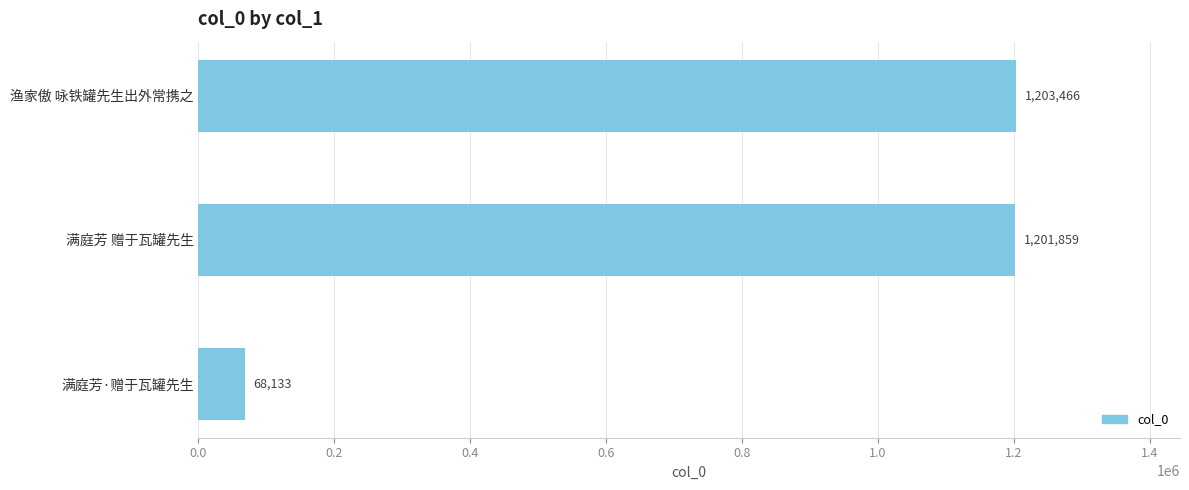

Between 满庭芳 赠于瓦罐先生 and 渔家傲 咏铁罐先生出外常携之, which is larger?

渔家傲 咏铁罐先生出外常携之